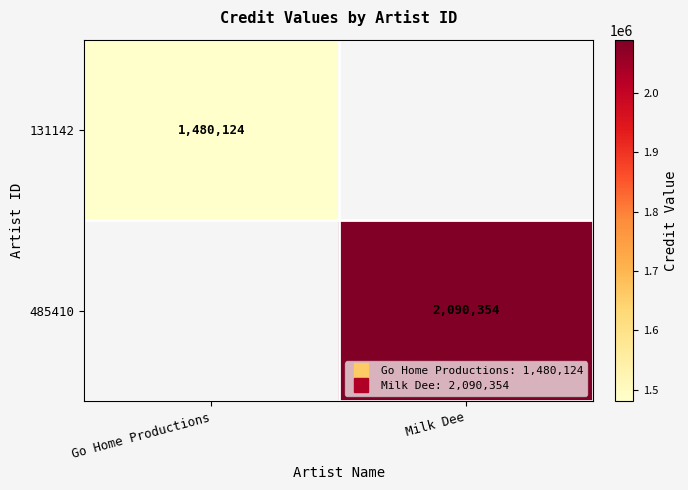

What is the approximate value of 131142 at Go Home Productions?

1480124.0